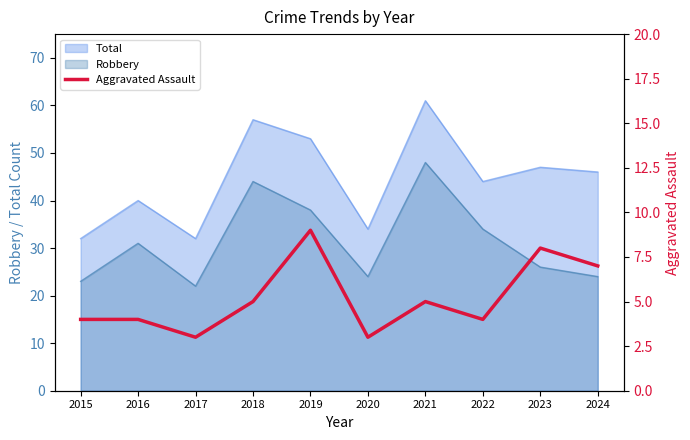

What is the lowest value of the Total series?

32